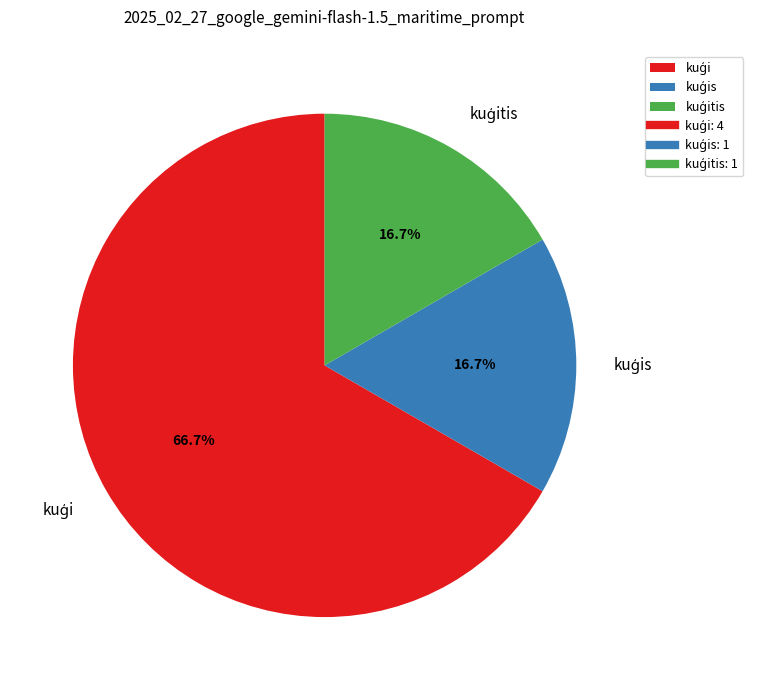

Does any single category account for the majority?

Yes